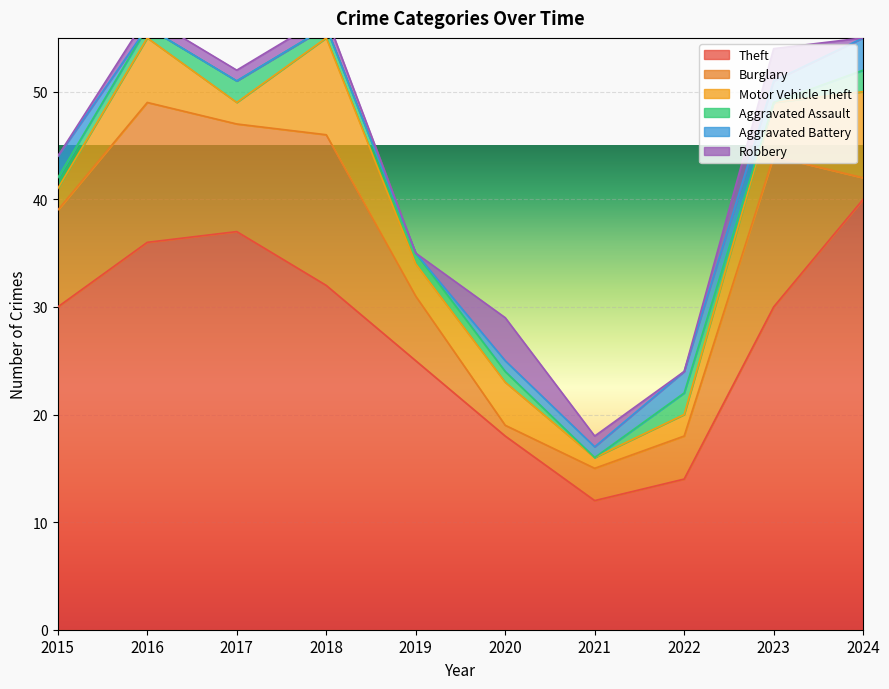

The Robbery series shows 1 at 2017. True or false?

True